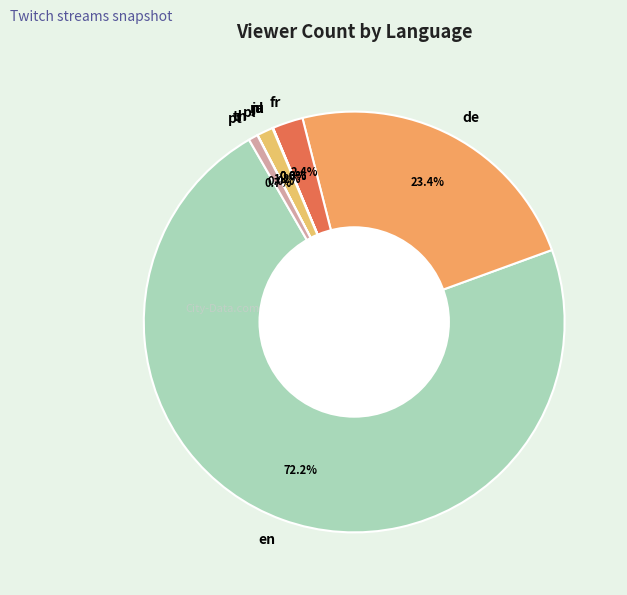

To the nearest percent, what is the difference between the th and en slice percentages?

72%